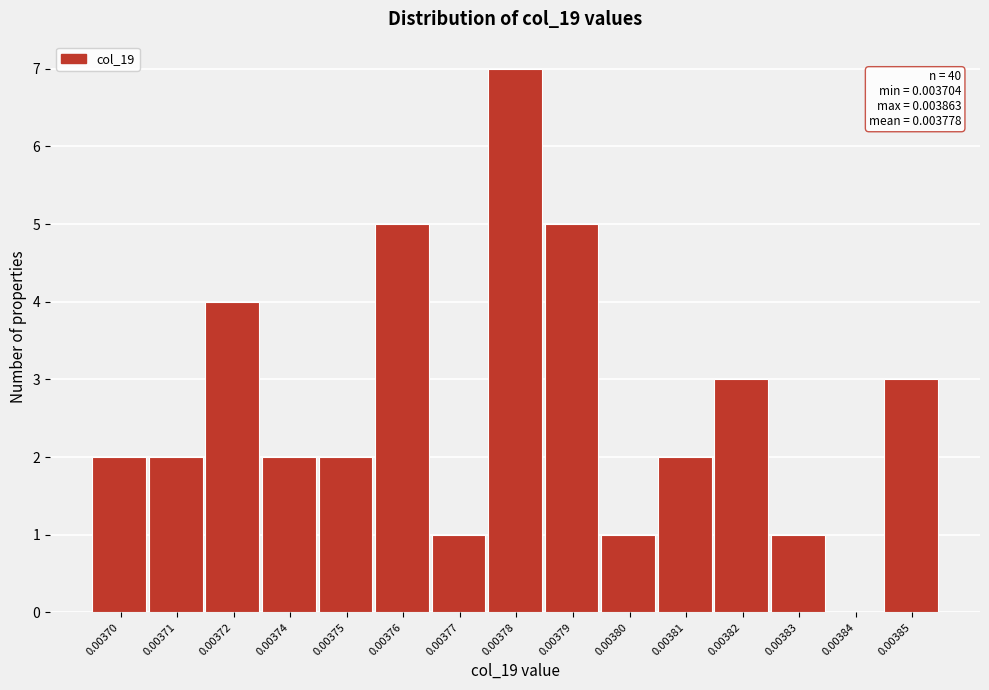

Reading right to left, transcribe all the data shown in this chart.

0.00385=3	0.00384=0	0.00383=1	0.00382=3	0.00381=2	0.00380=1	0.00379=5	0.00378=7	0.00377=1	0.00376=5	0.00375=2	0.00374=2	0.00372=4	0.00371=2	0.00370=2